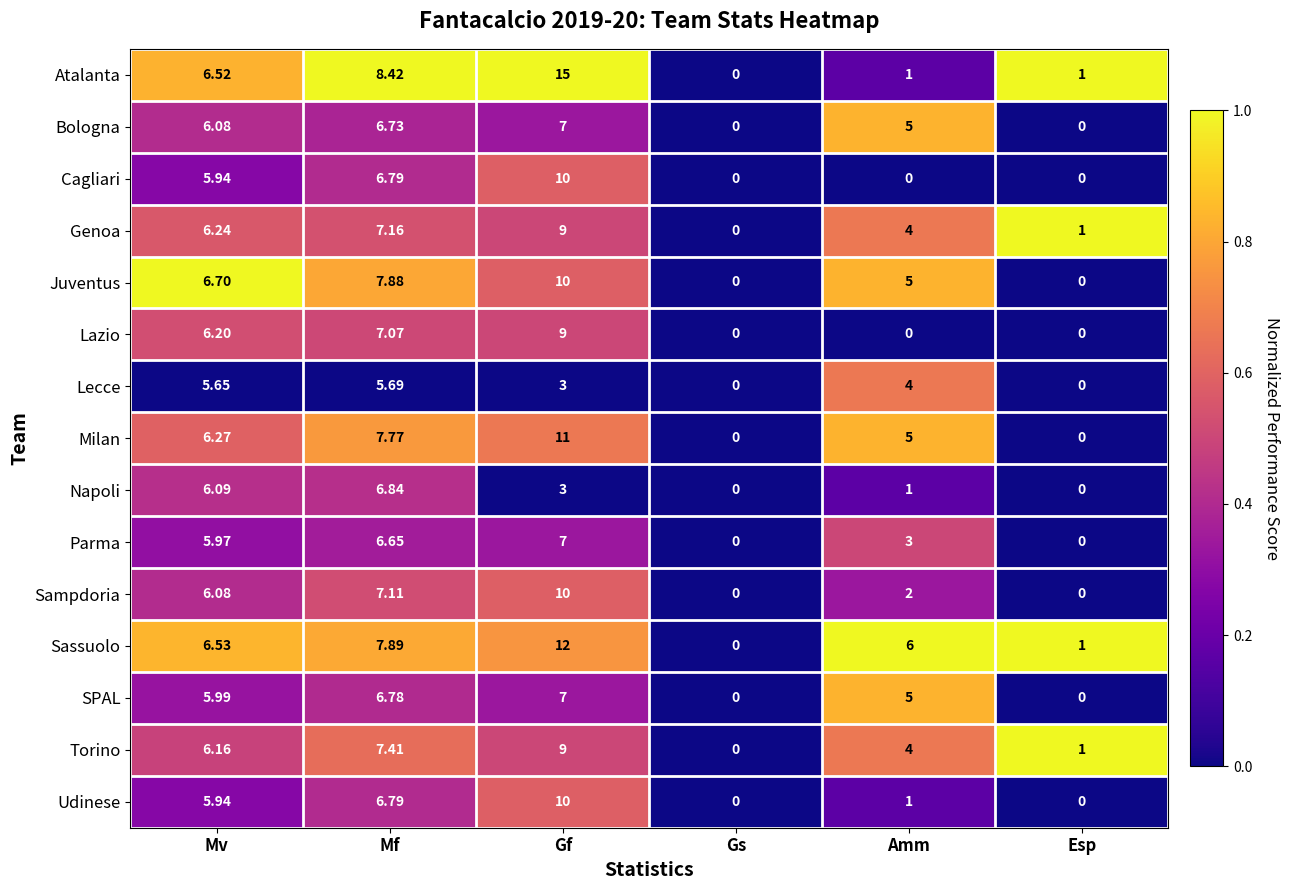

At which category is the sum across all series the highest?

Gf